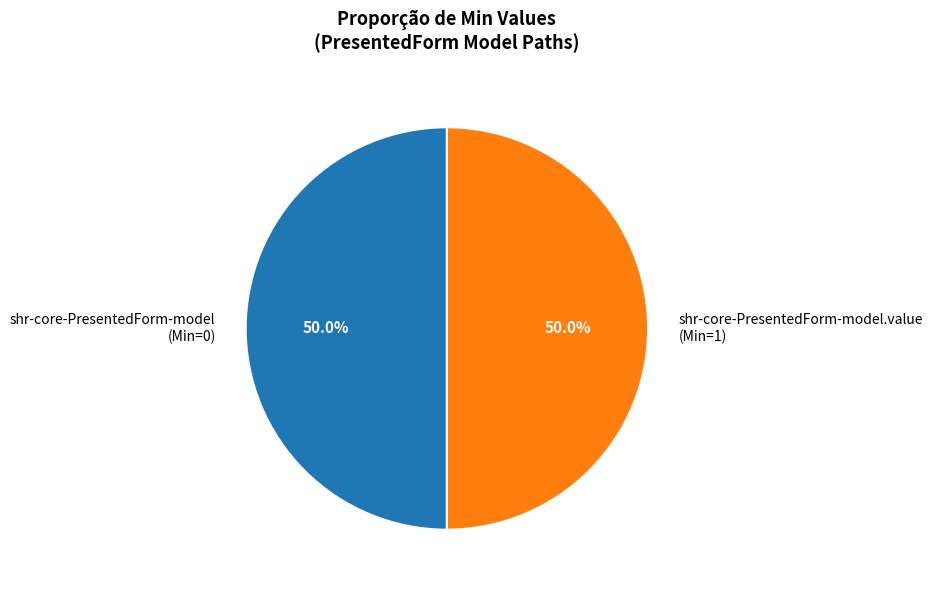

Approximately how many times larger is the value at shr-core-PresentedForm-model.value compared to shr-core-PresentedForm-model?

1.0